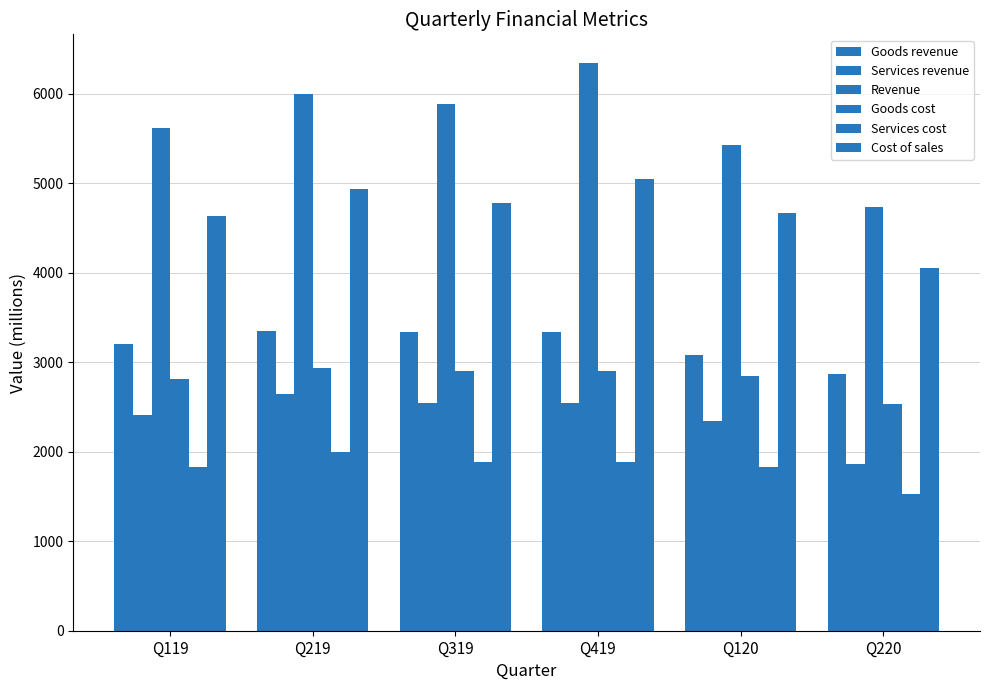

Which series has the largest range (max minus min)?

Revenue